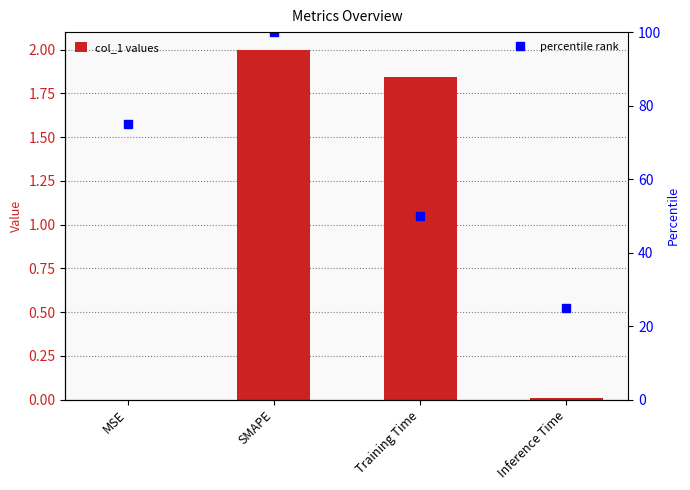

What is the difference between the second highest and minimum values in the percentile rank series?

50